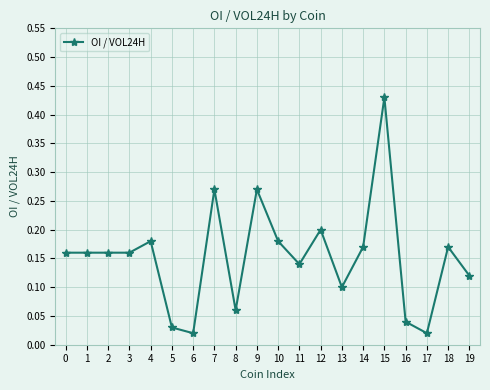

Is it true that the value at 10 is 0.2?

True